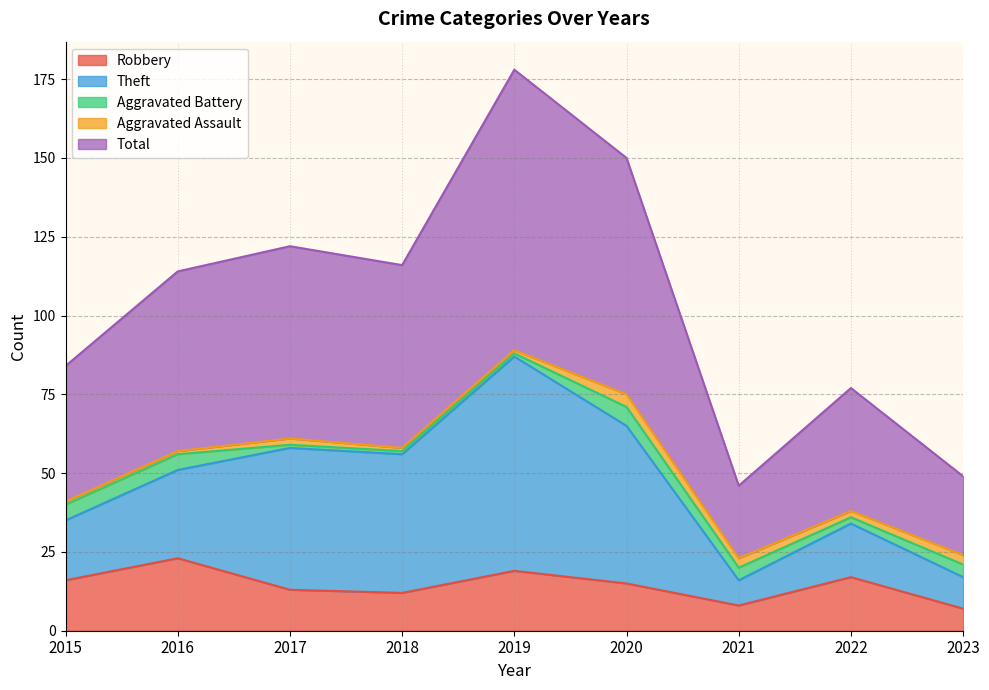

How many lines are shown in the chart?

5